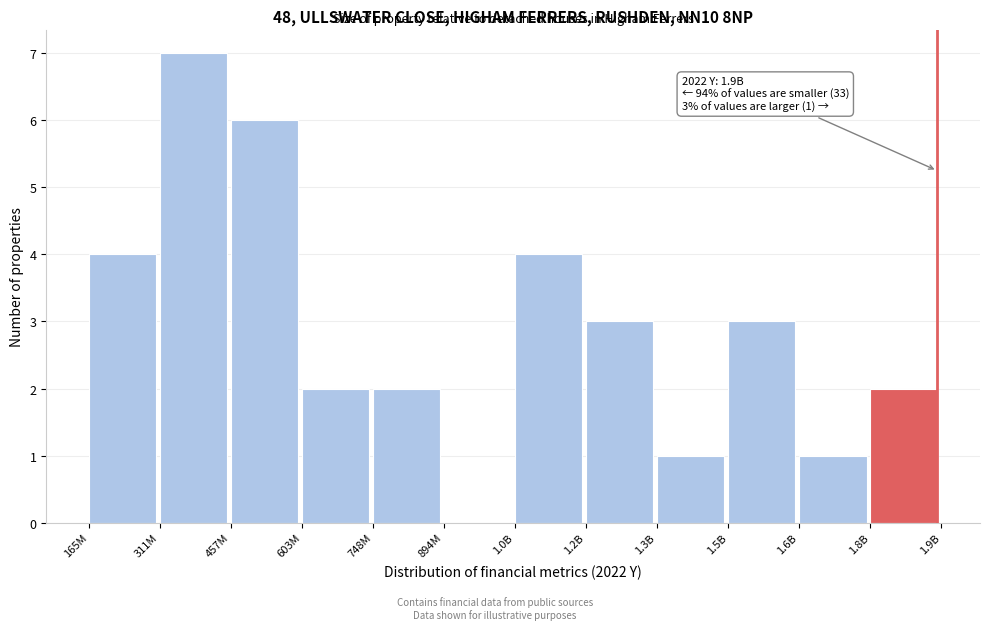

Reading right to left, what are all the values shown in this chart?

1.8B=2	1.6B=1	1.5B=3	1.3B=1	1.2B=3	1.0B=4	894M=0	748M=2	603M=2	457M=6	311M=7	165M=4